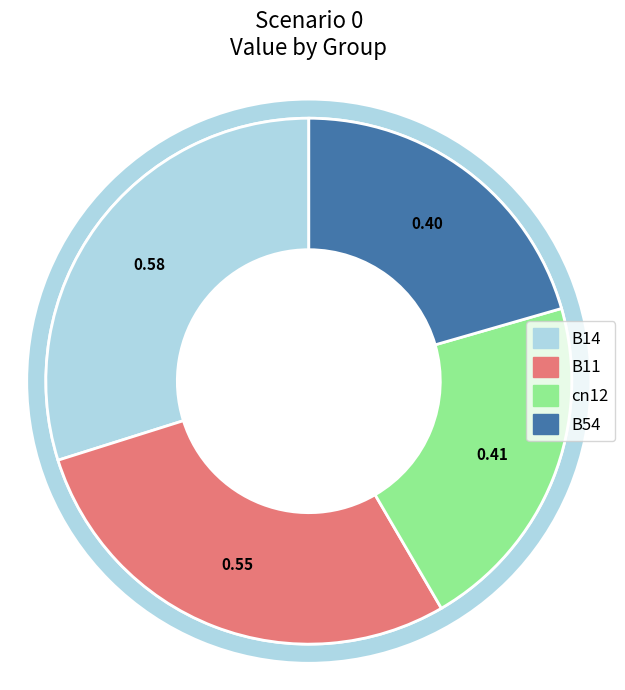

What is the total percentage of B54 and B14?

50.4%